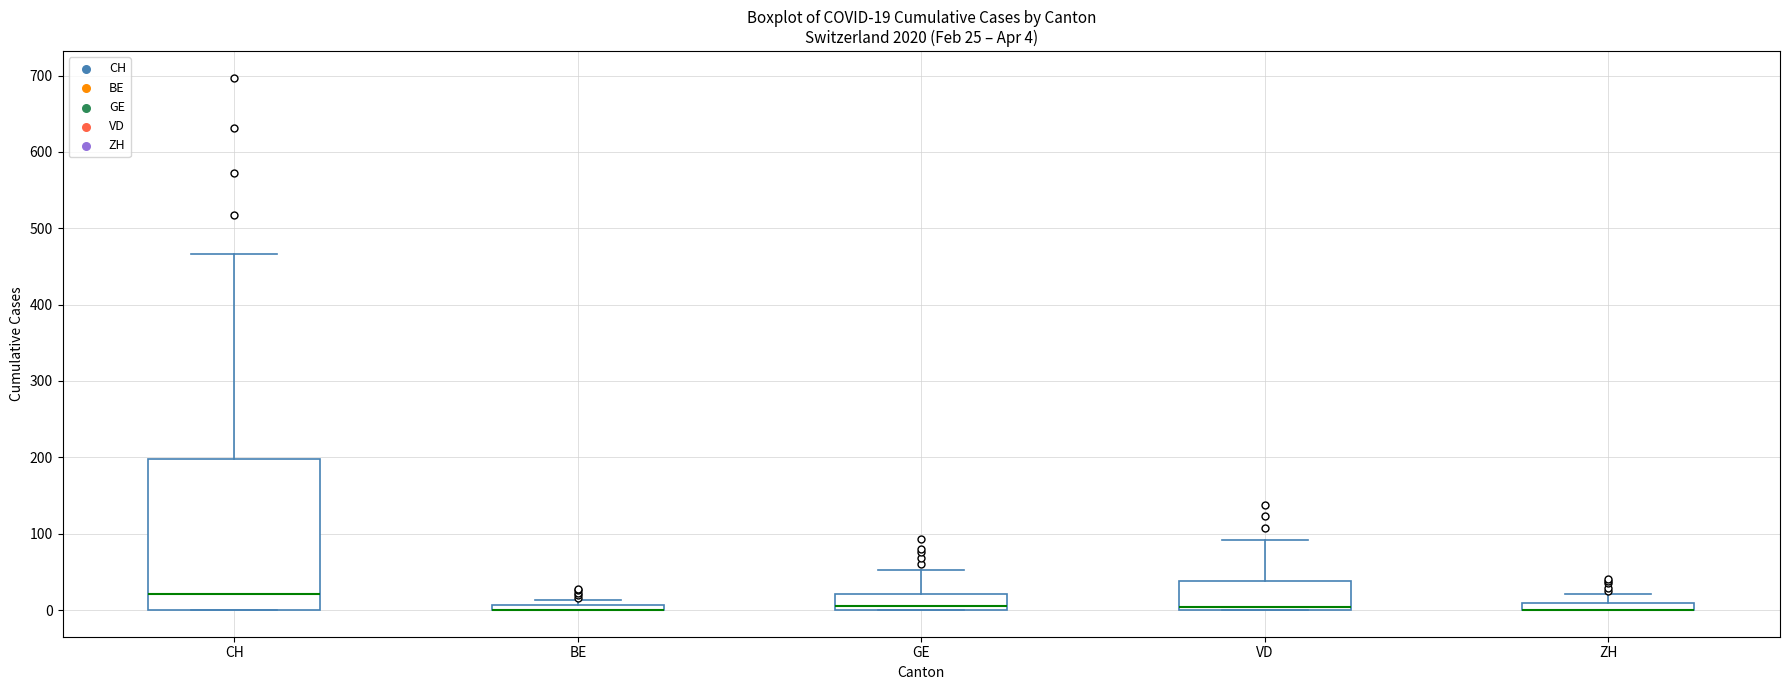

Which box is the tallest, from its lower edge to its upper edge?

CH